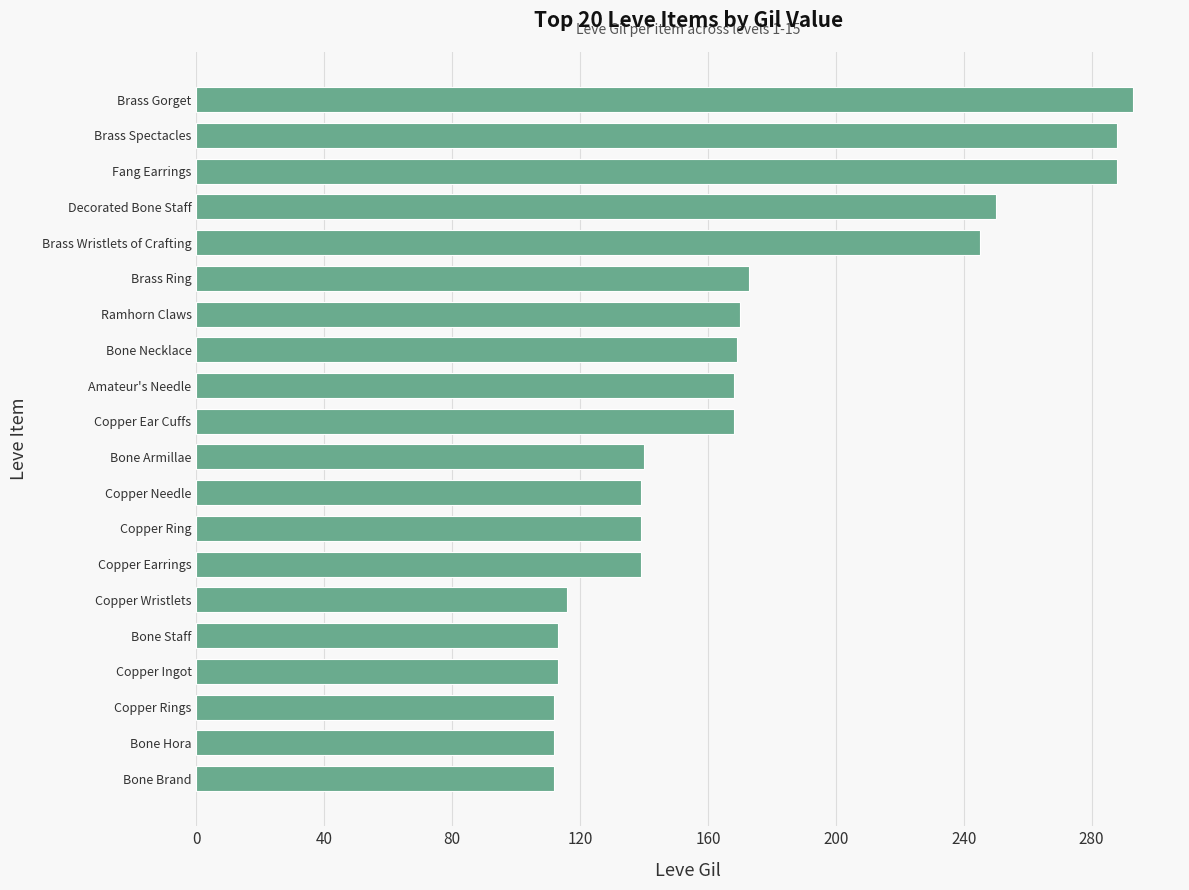

How many distinct data groups are displayed?

1